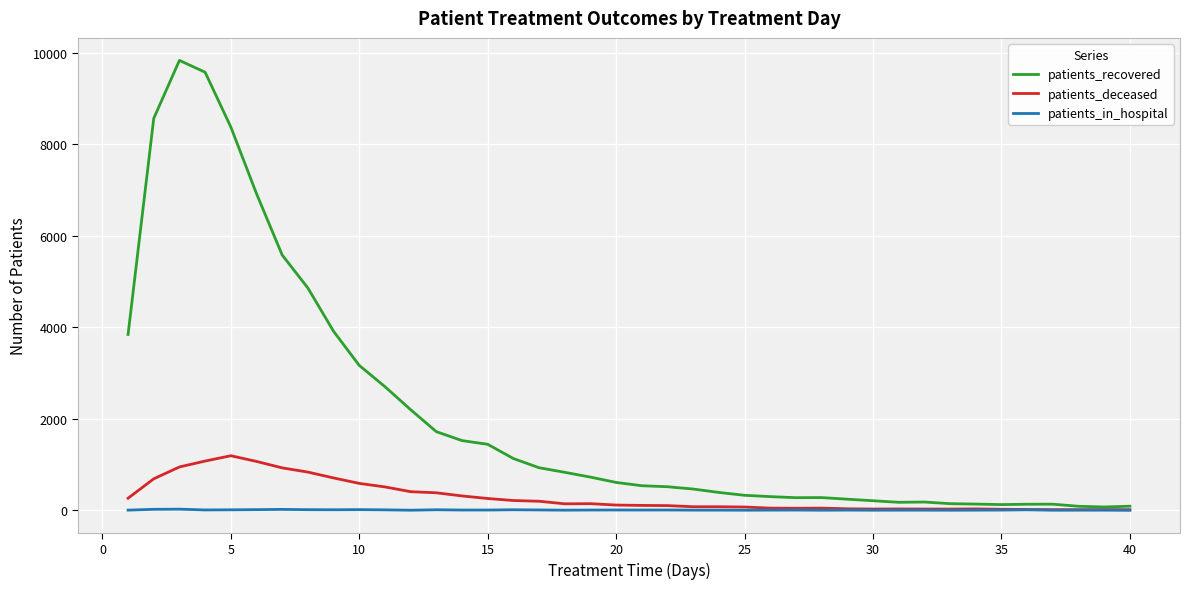

Which series has the largest total across all categories?

patients_recovered